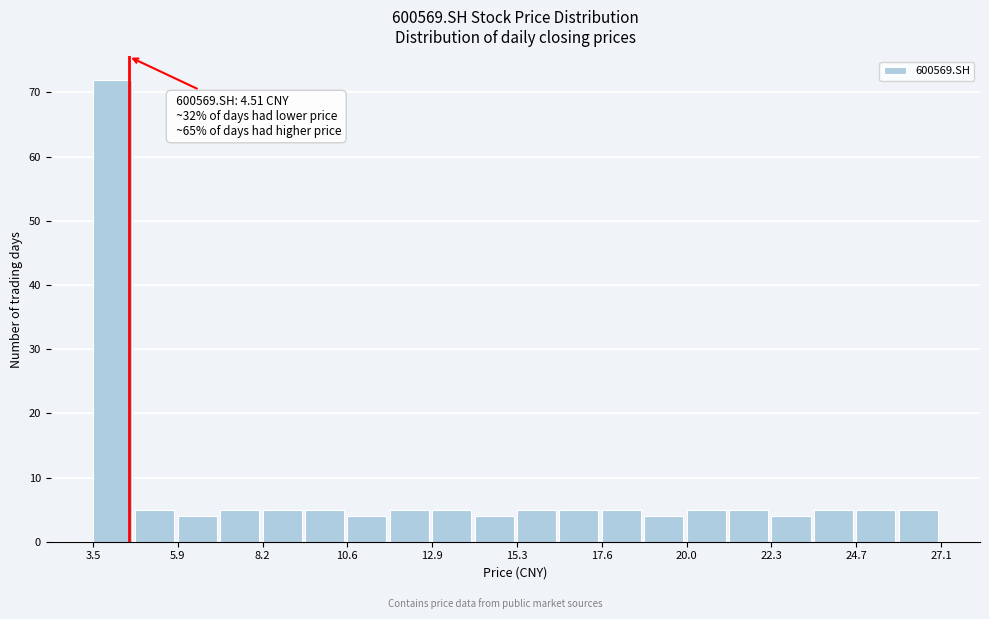

Read against the x-axis, roughly where is the centre of the tallest bar?

4.0